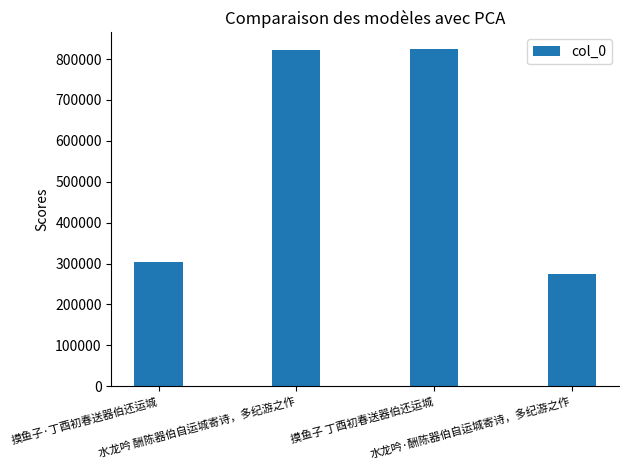

The chart shows a value of 1314913 at 摸鱼子 丁酉初春送器伯还运城. True or false?

False